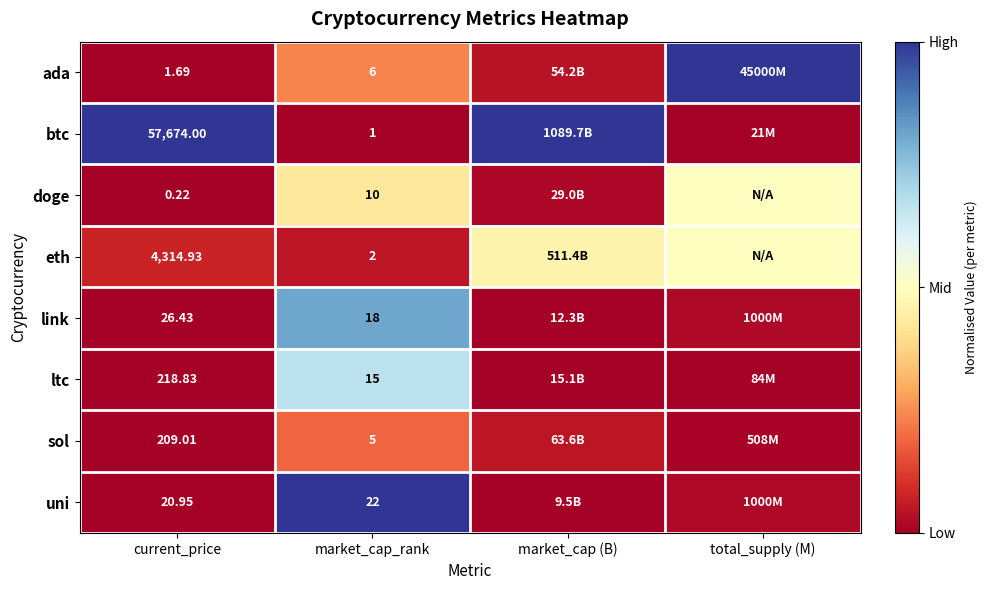

At how many categories does at least one series exceed 0?

4